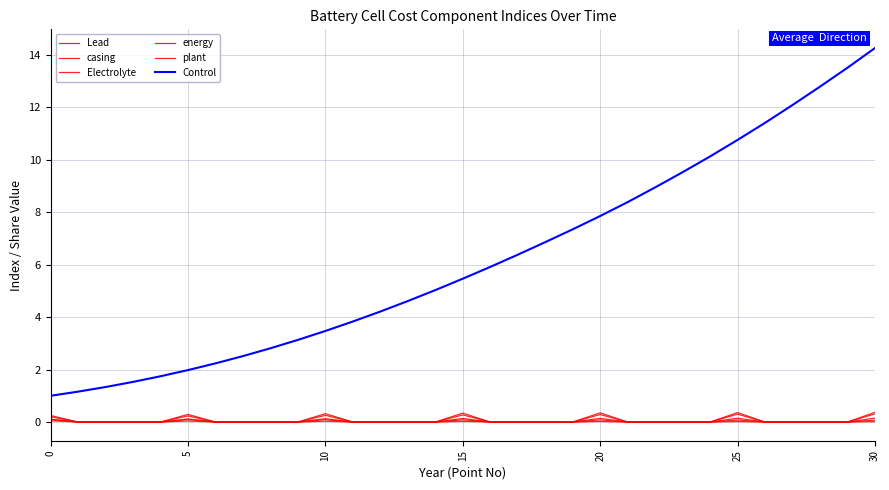

List the series in order of their peak value, lowest first.

Electrolyte, casing, energy, plant, Lead, Control